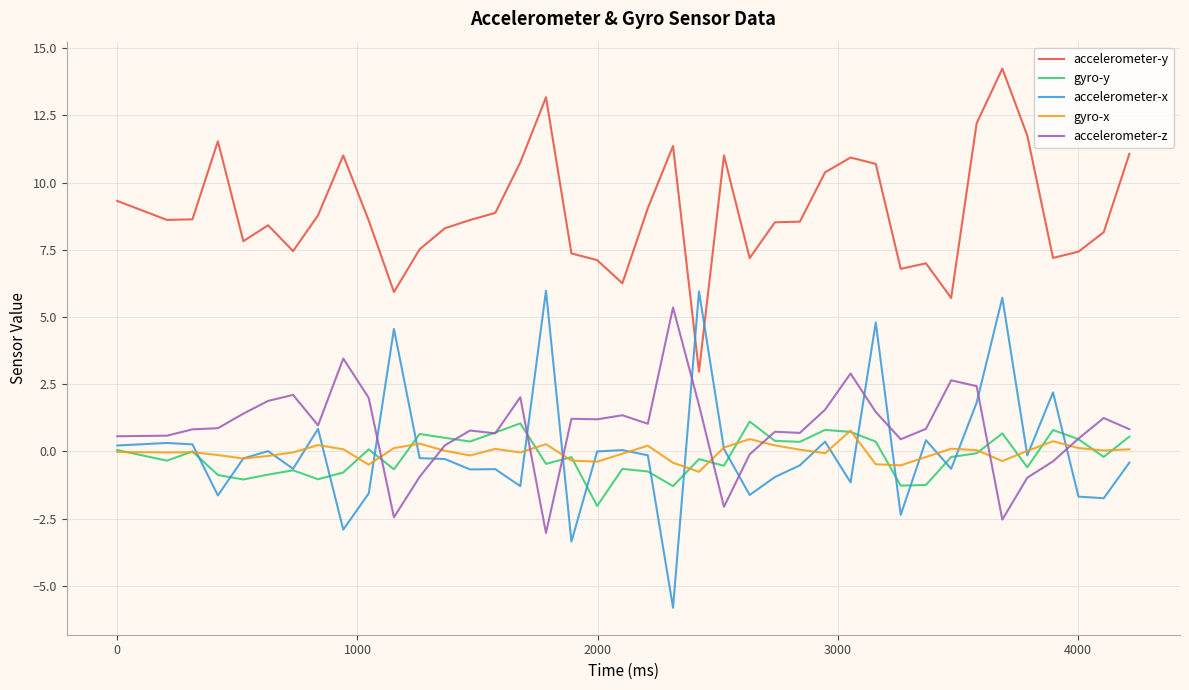

Which series has the largest total across all categories?

accelerometer-y